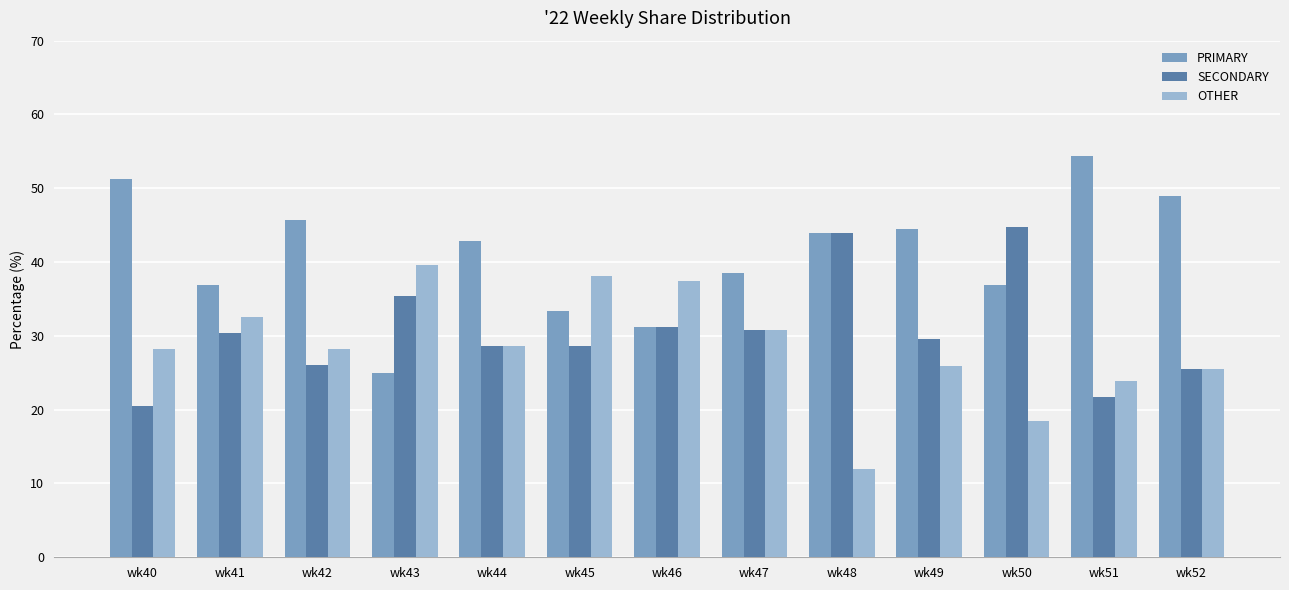

Which series has the largest total across all categories?

PRIMARY